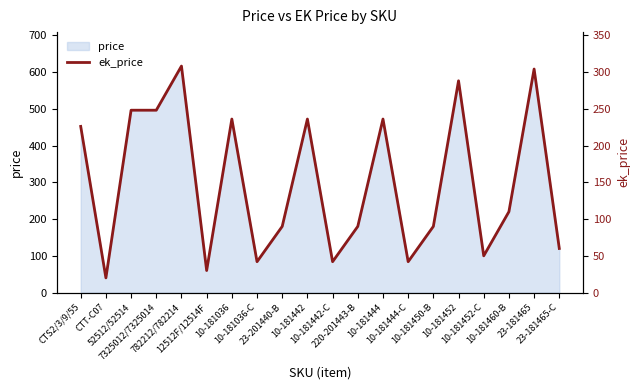

What is the label of the 8th point from the right?

10-181444